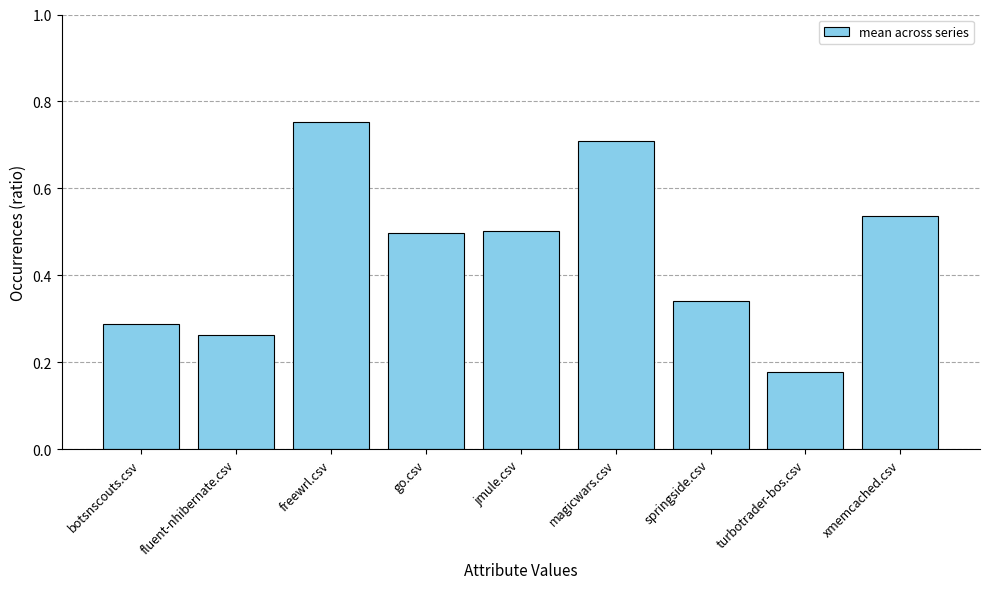

What is the label of the 1st bar from the left?

botsnscouts.csv